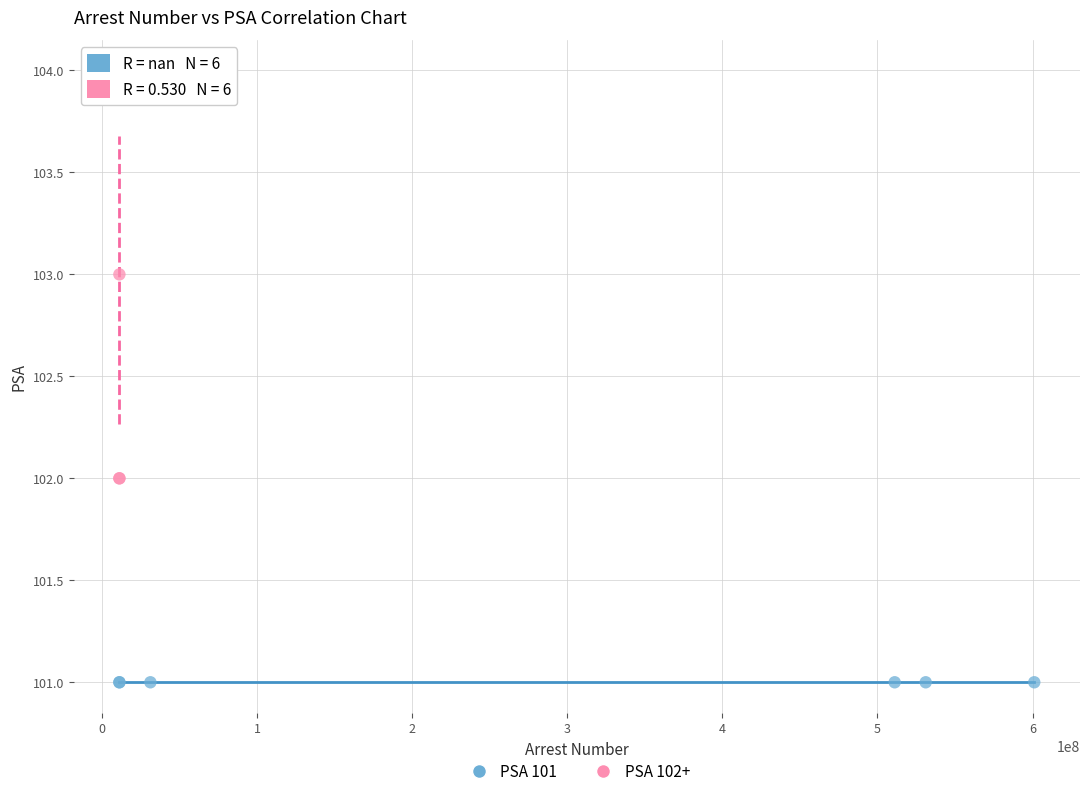

Which series reaches the maximum Y coordinate?

PSA 102+